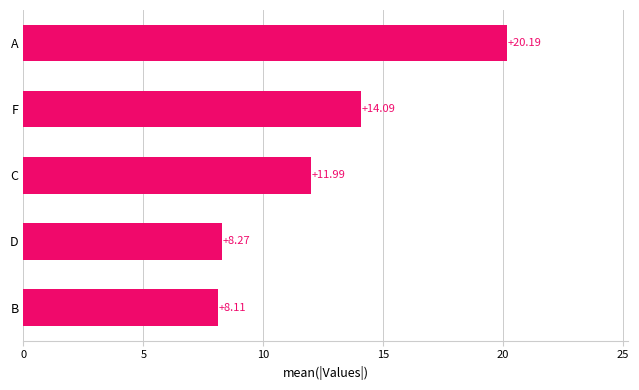

Rank the categories by value from lowest to highest.

B, D, C, F, A